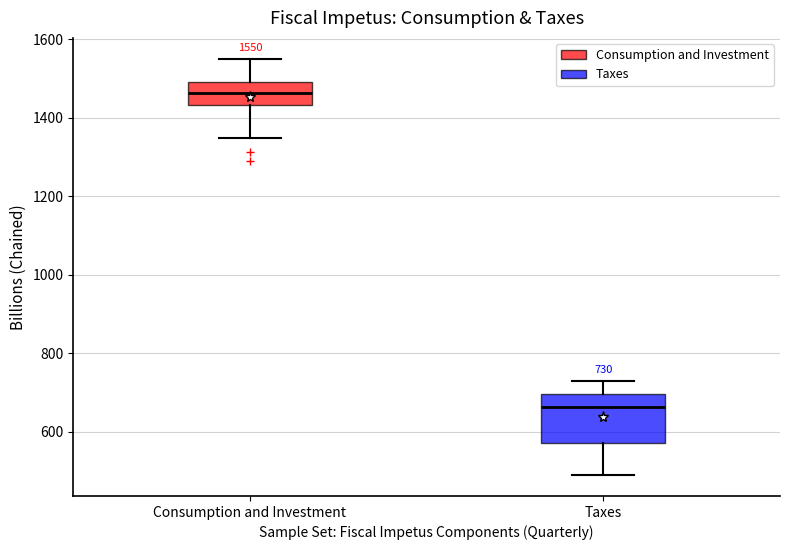

Which box is the tallest, from its lower edge to its upper edge?

Taxes